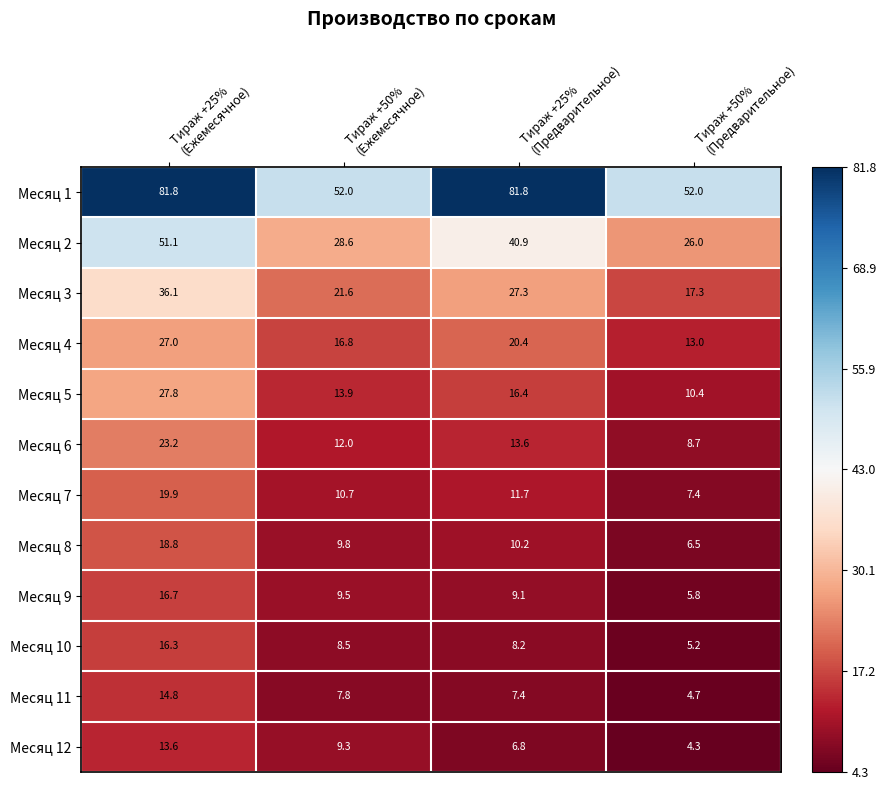

Which series has the widest spread of values?

Месяц 1